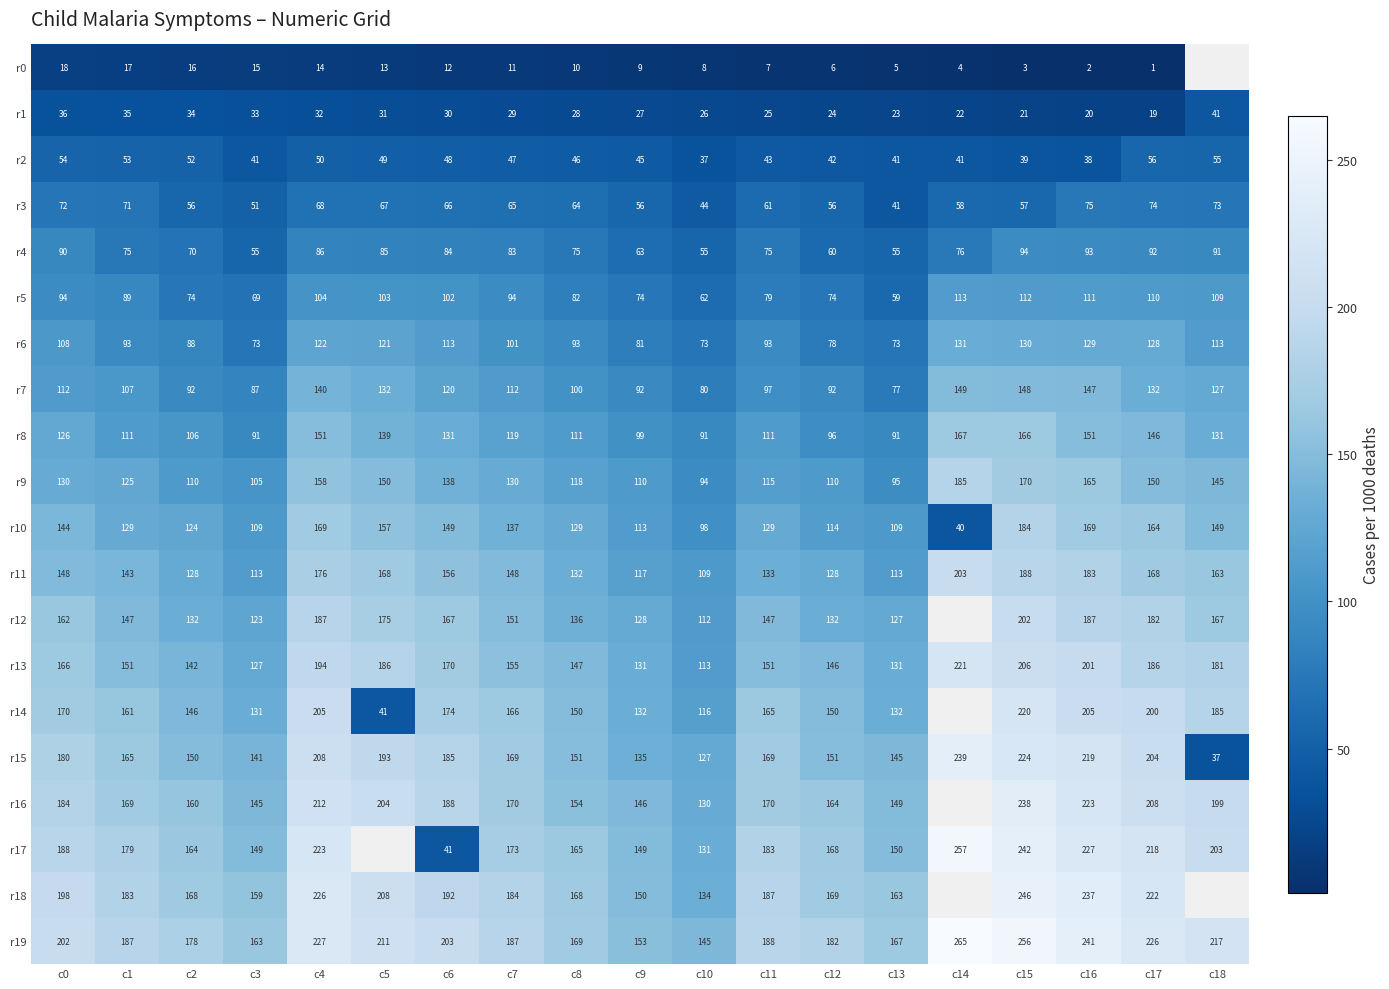

What is the maximum value for r19?

265